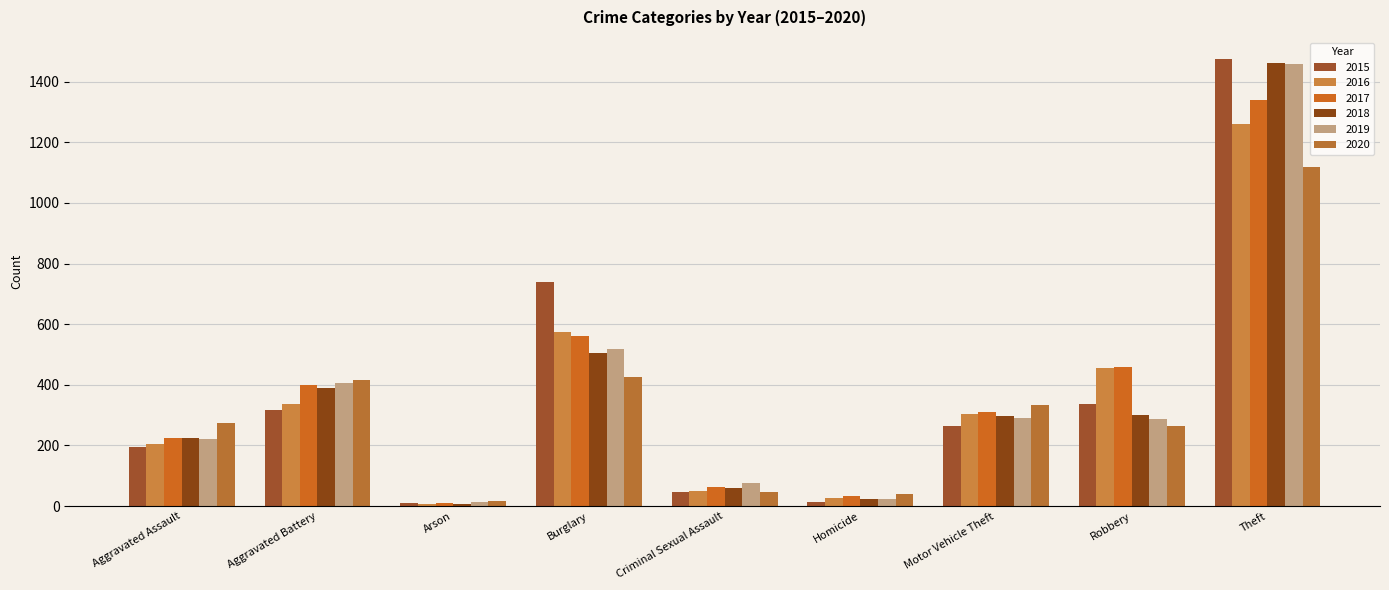

What is the total value across all series at Arson?

62